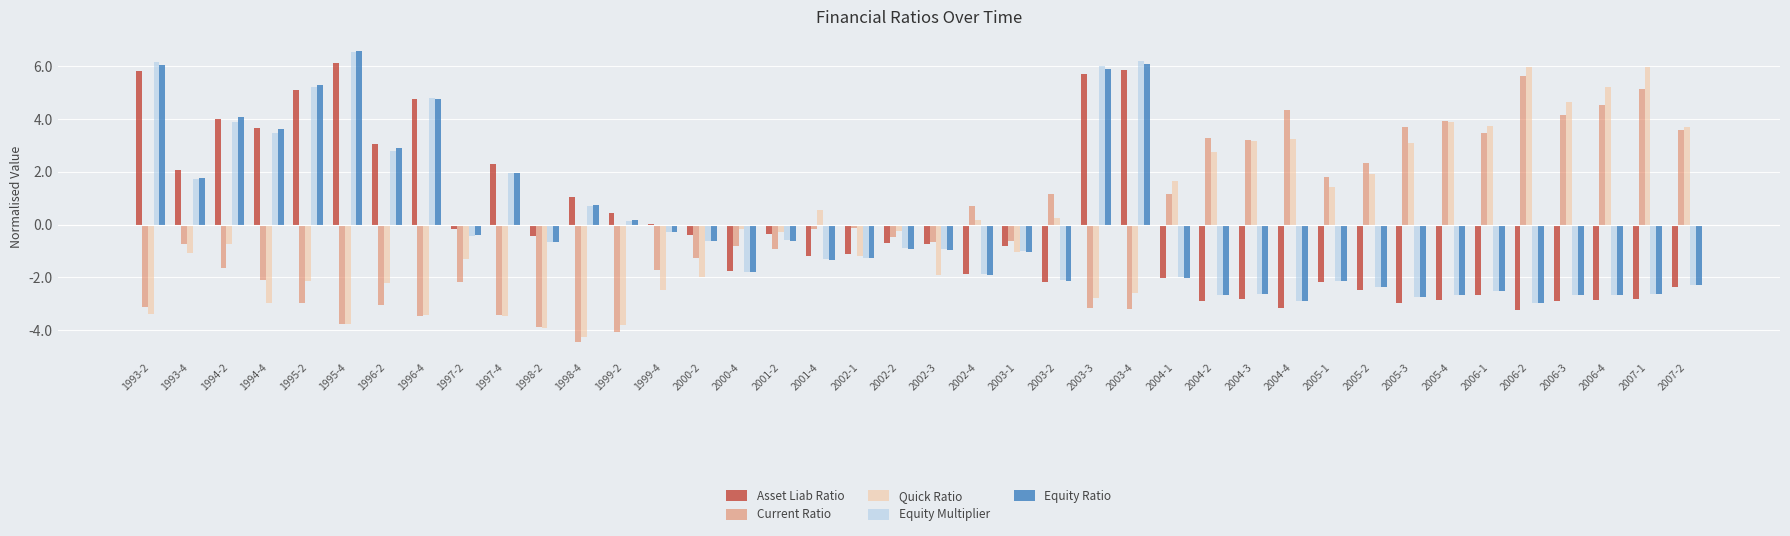

True or false: Equity Multiplier has a value of -3.3 at 2007-2.

False